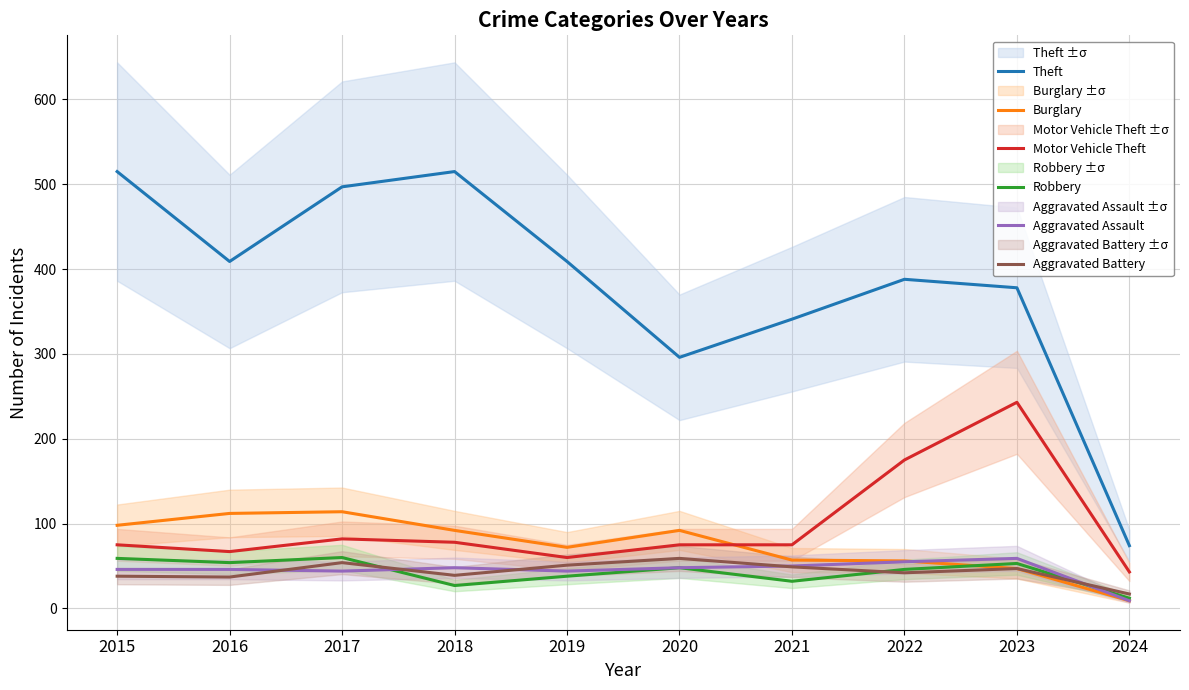

List the labels in order of Aggravated Assault value, smallest first.

2024, 2017, 2019, 2015, 2016, 2018, 2020, 2021, 2022, 2023